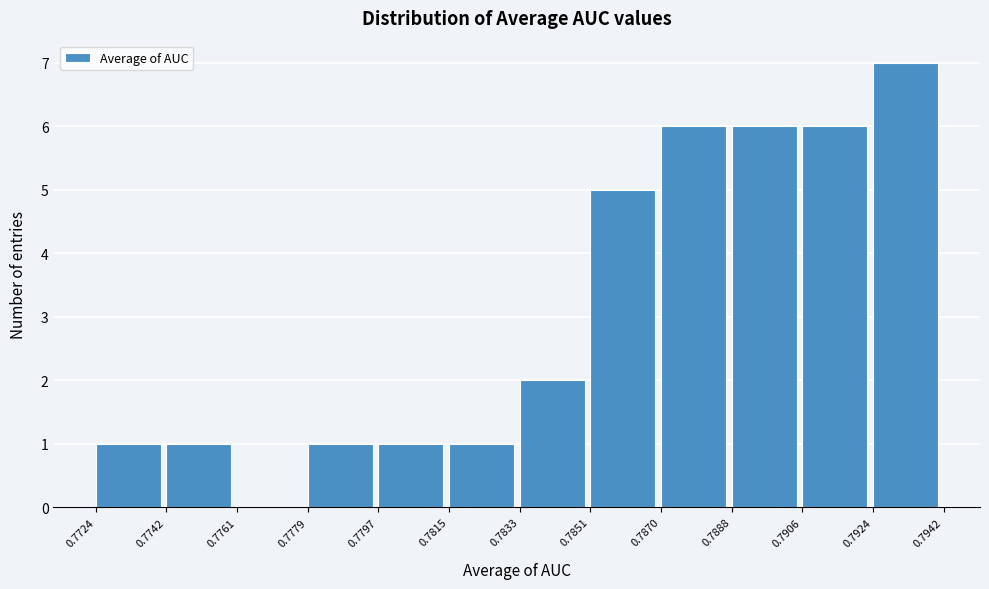

What is the height of the bar covering 0.7888 to 0.7906 on the x-axis? The values are not printed on the chart, so give them approximately, as read against the axis.

6